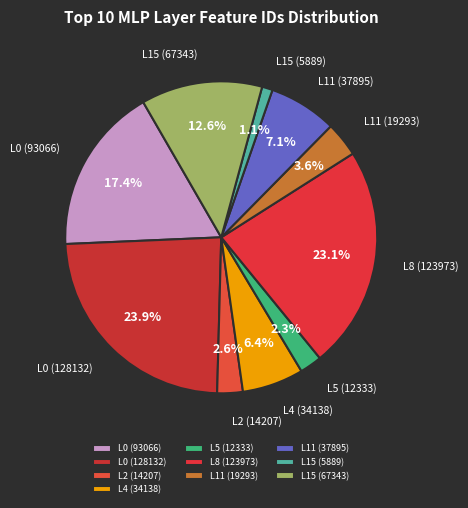

What is the total percentage of L0 (128132) and L15 (5889)?

25.0%